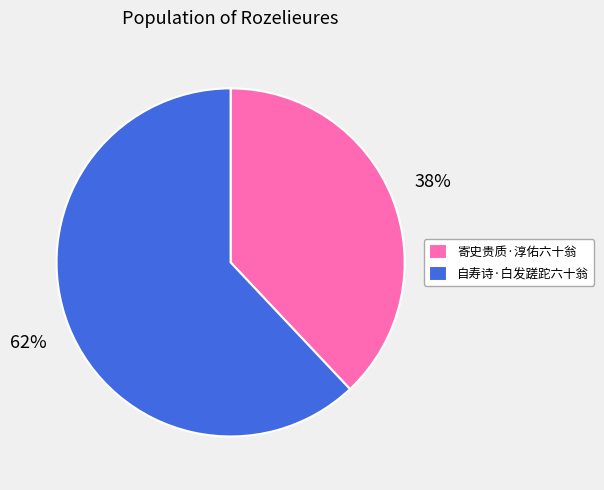

Do 自寿诗·白发蹉跎六十翁 and 寄史贵质·淳佑六十翁 together represent more than half of the pie?

Yes